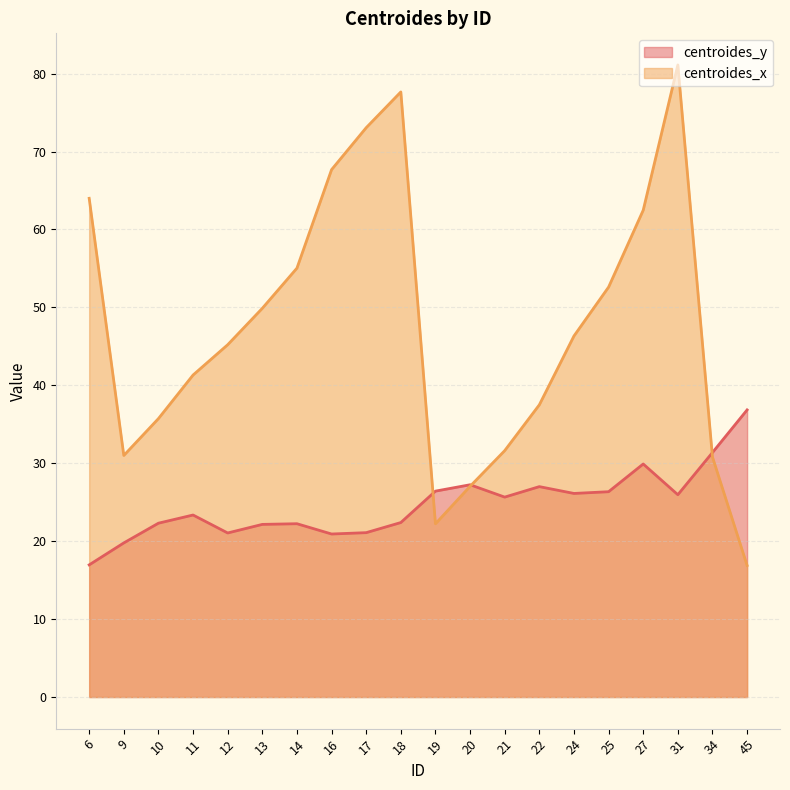

List the labels in order of centroides_y value, smallest first.

6, 9, 16, 12, 17, 13, 14, 10, 18, 11, 21, 31, 24, 25, 19, 22, 20, 27, 34, 45